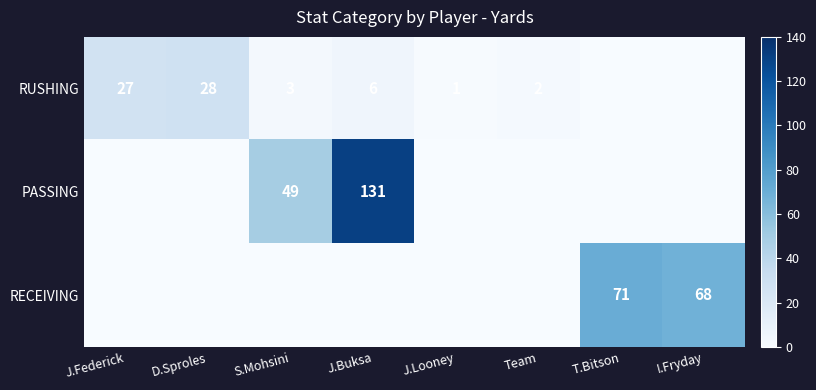

What is the sum of the RUSHING values at J.Buksa and D.Sproles?

34